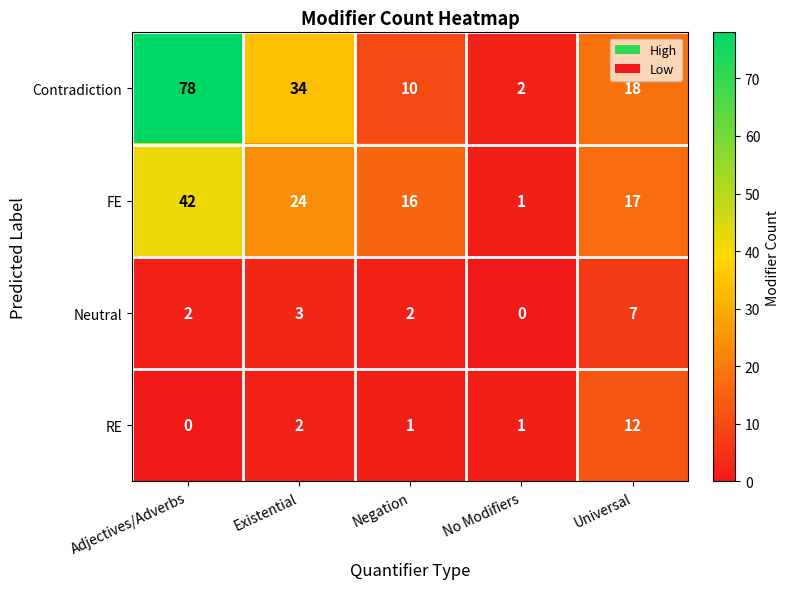

List the series in order of their peak value, lowest first.

Neutral, RE, FE, Contradiction